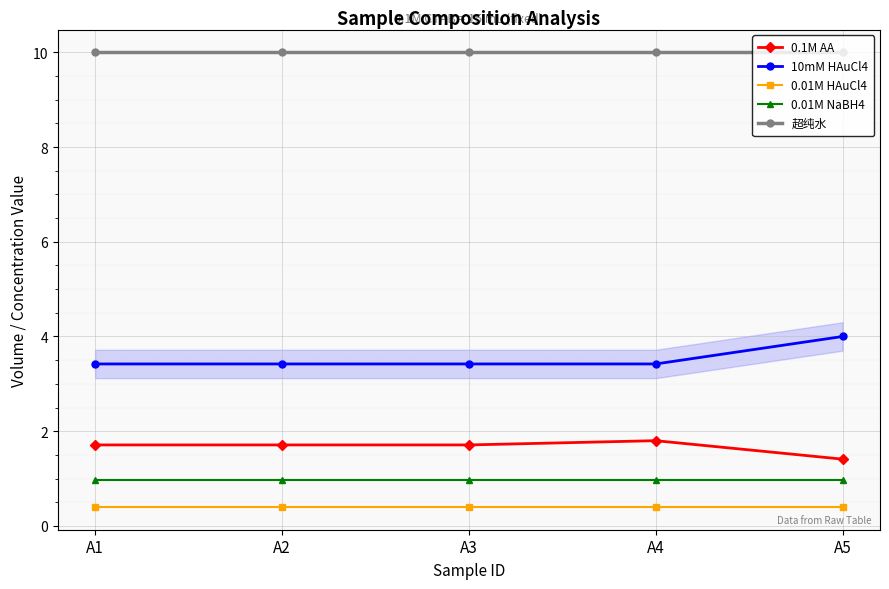

Rank the series by their maximum value, from highest to lowest.

超纯水, 10mM HAuCl4, 0.1M AA, 0.01M NaBH4, 0.01M HAuCl4